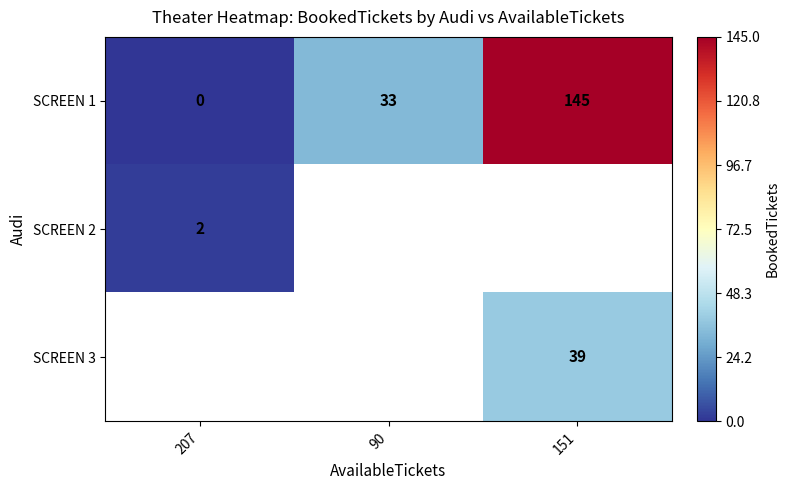

Count the SCREEN 1 values in the range 0 to 145.

3